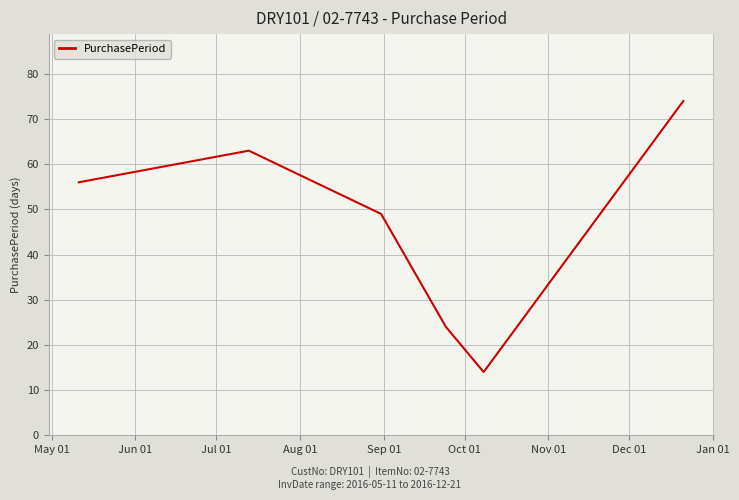

What is the greatest value displayed?

74